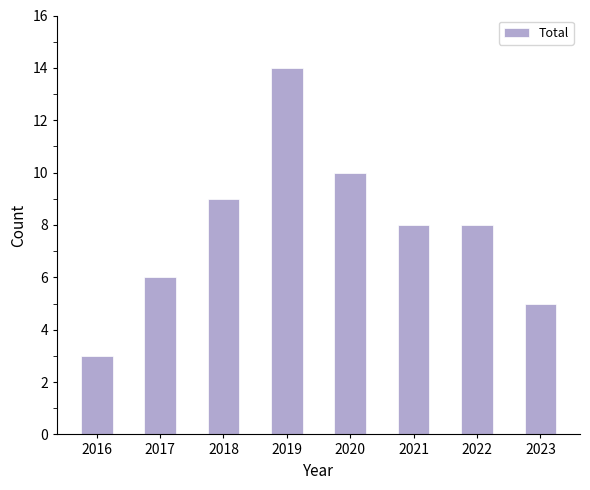

Between 2020 and 2016, which is larger?

2020